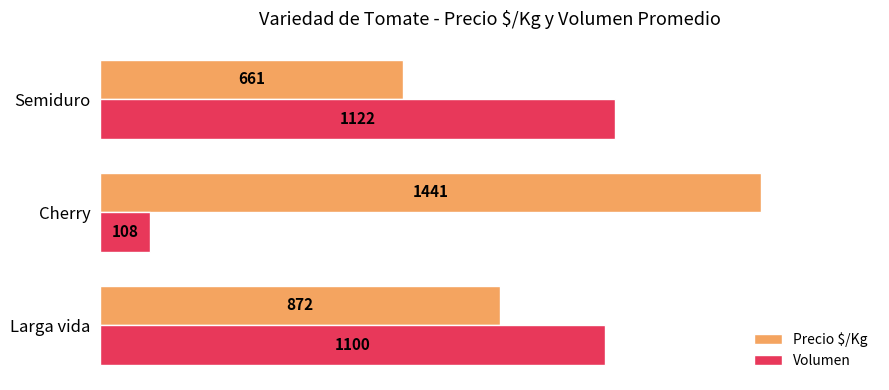

What are all the series names shown in the legend?

Precio $/Kg, Volumen